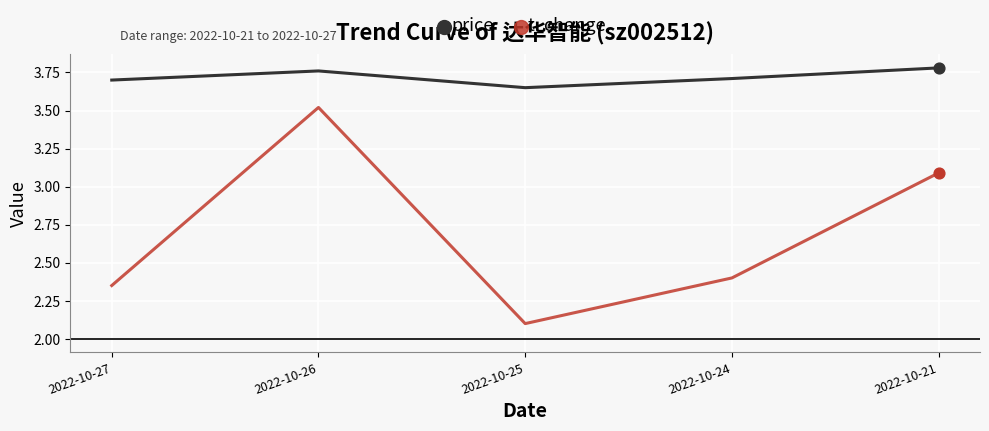

What is the total value across all series at 2022-10-27?

6.1